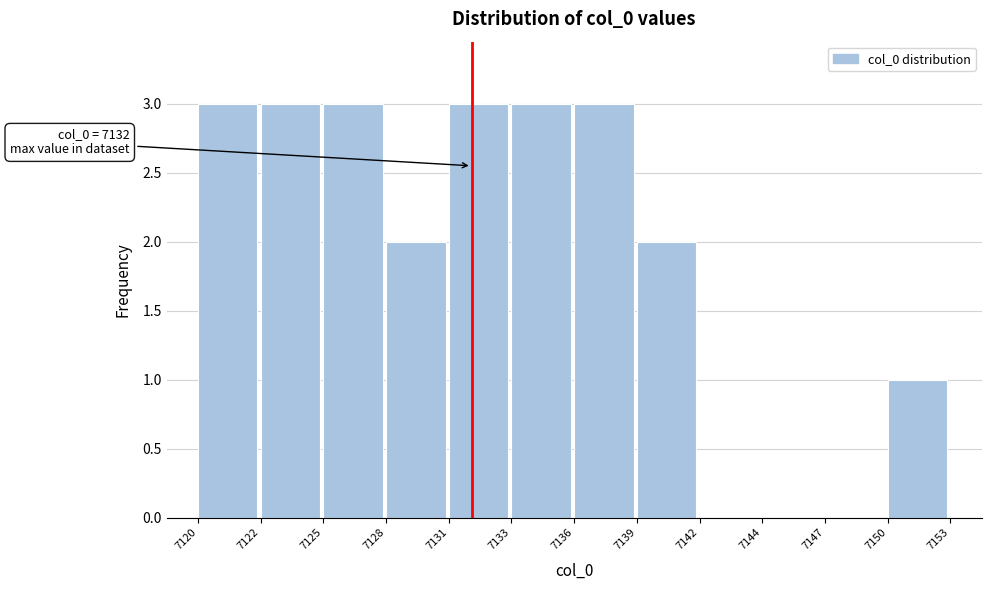

Reading right to left, extract all data points from this chart.

7150=1	7147=0	7144=0	7142=0	7139=2	7136=3	7133=3	7131=3	7128=2	7125=3	7122=3	7120=3